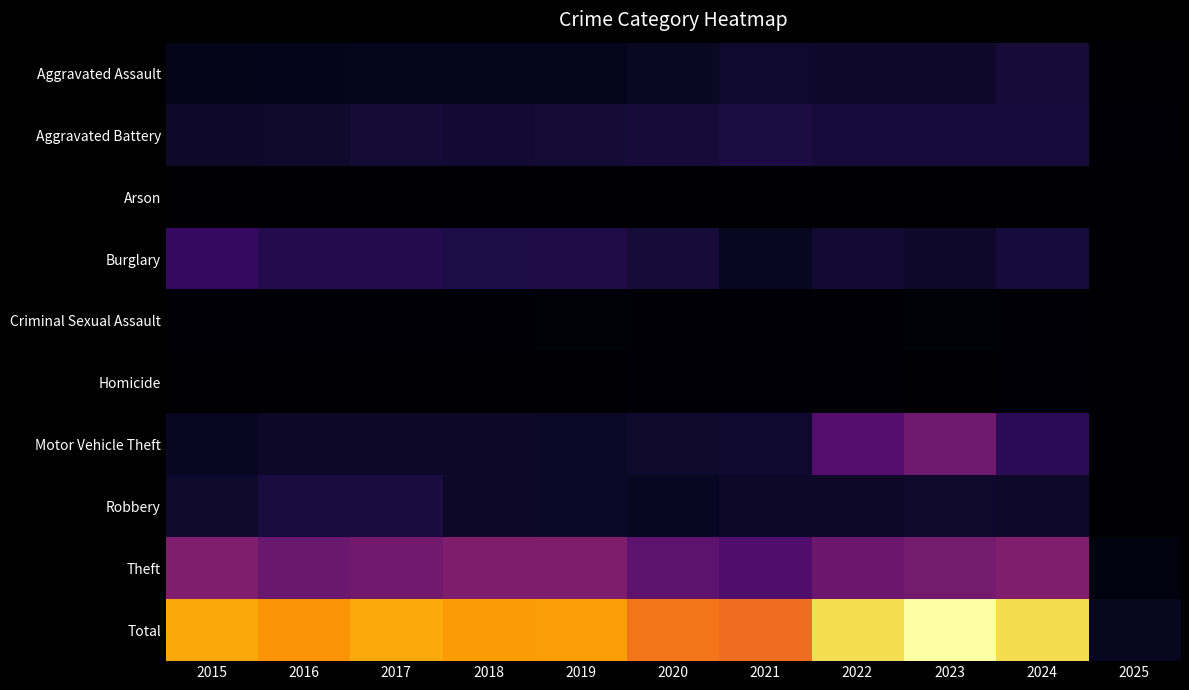

How many series are shown in this chart?

10